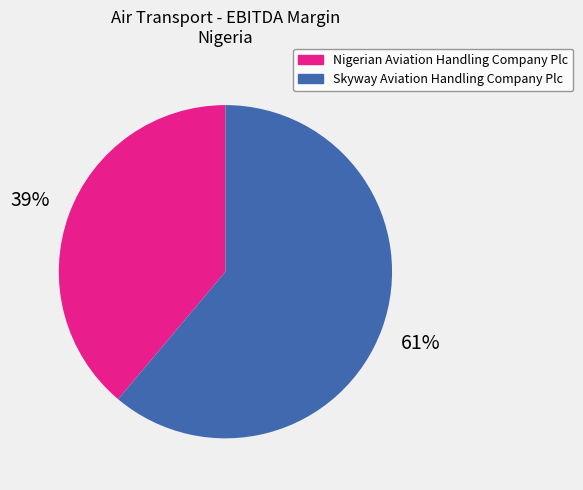

Is the sum of Skyway Aviation Handling Company Plc and Nigerian Aviation Handling Company Plc greater than half?

Yes